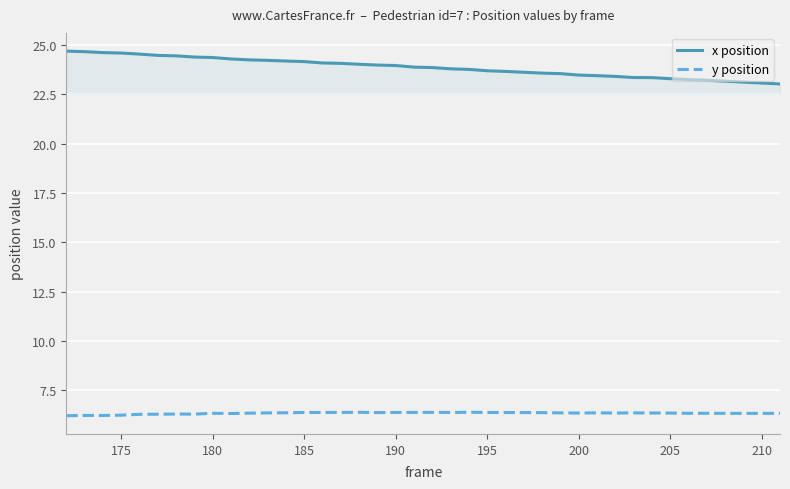

Rank the series by their maximum value, from lowest to highest.

y position, x position